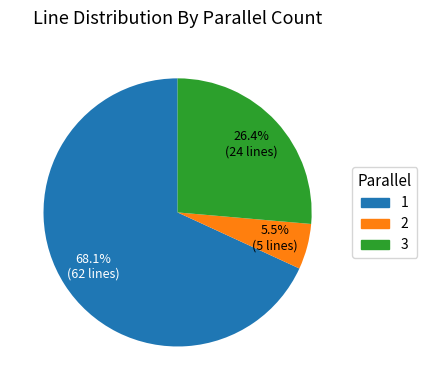

Combined, do 2 and 1 account for over 50%?

Yes